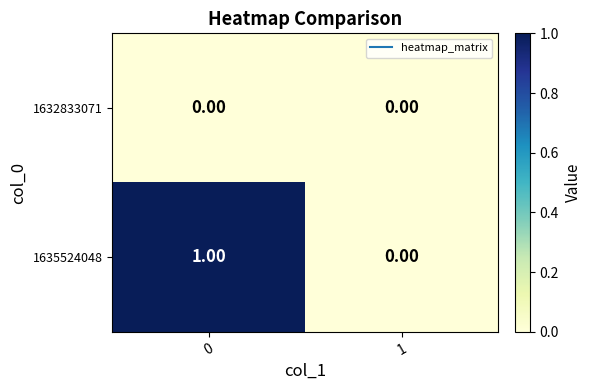

List the series in order of their overall mean, highest first.

1635524048, 1632833071